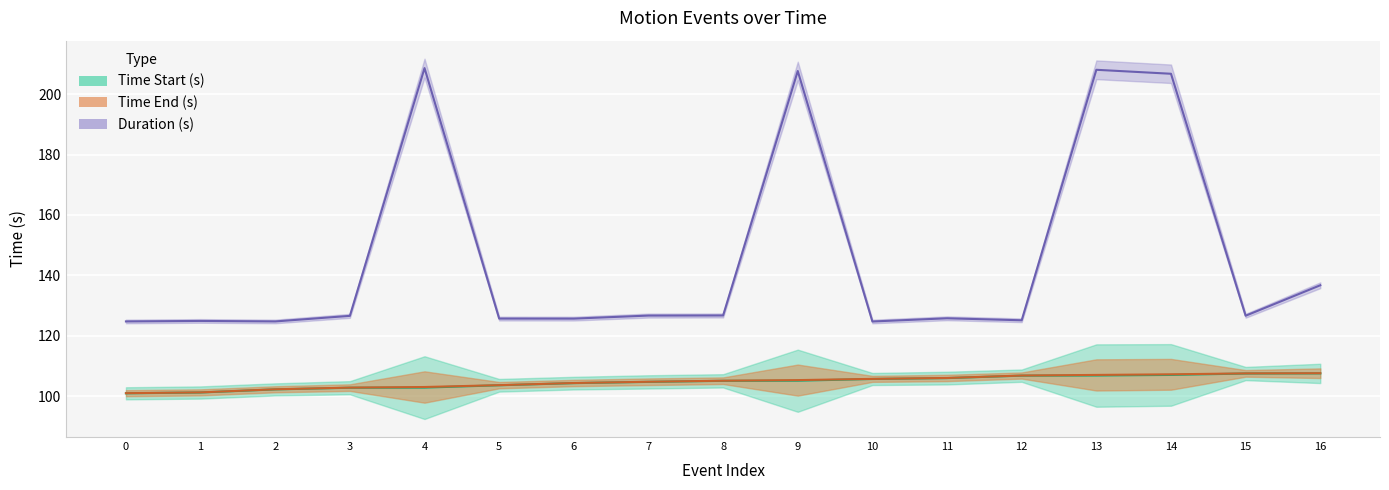

At which label is Time Start (s) closest to 104?

6